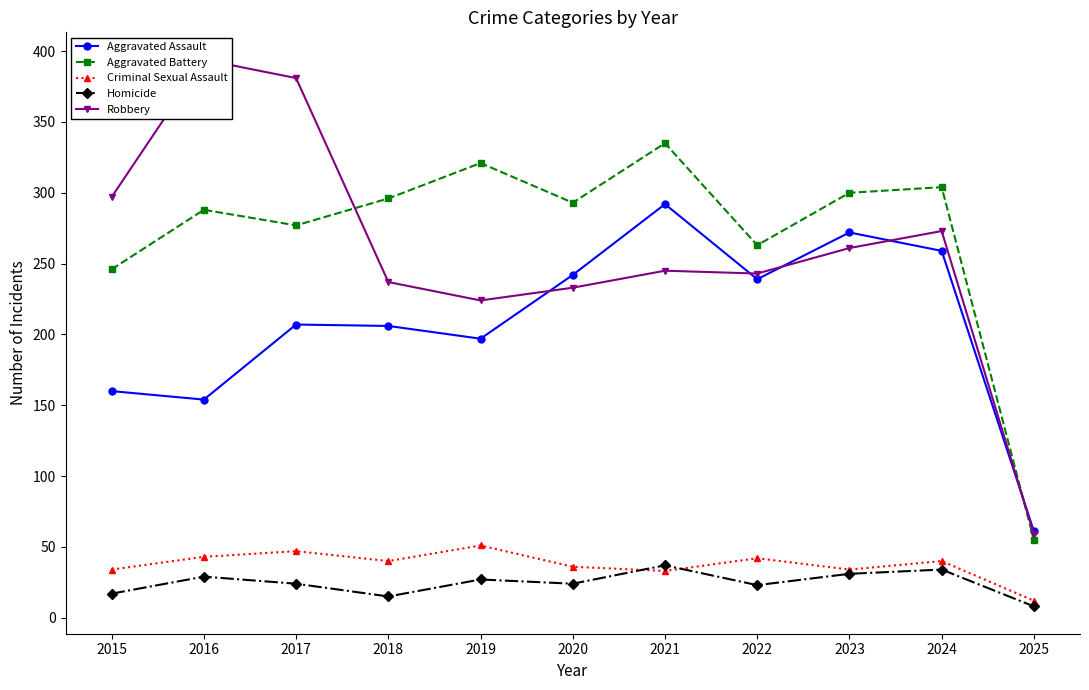

List the series in order of their peak value, highest first.

Robbery, Aggravated Battery, Aggravated Assault, Criminal Sexual Assault, Homicide